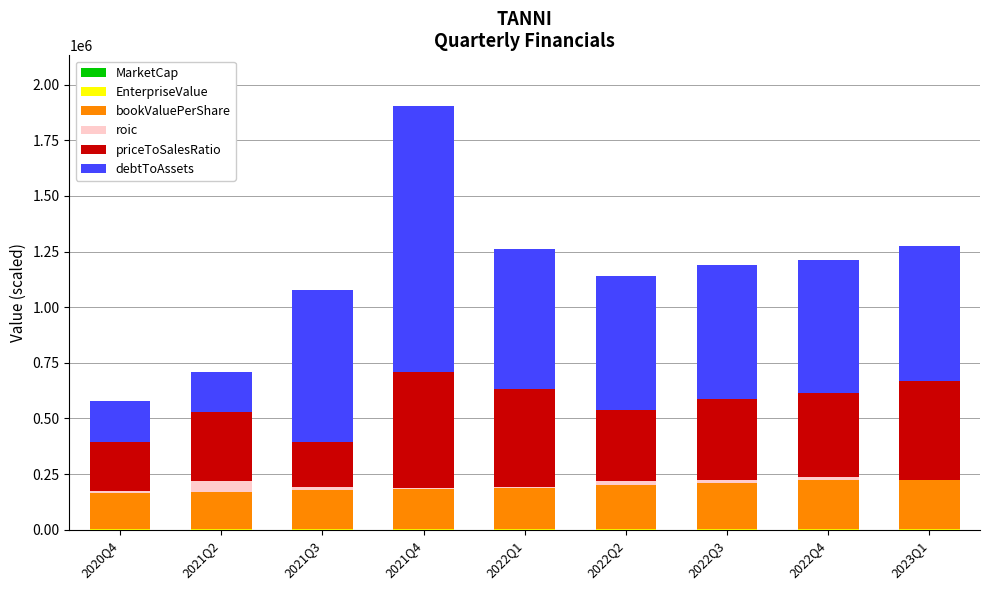

Count the number of categories in the chart.

9